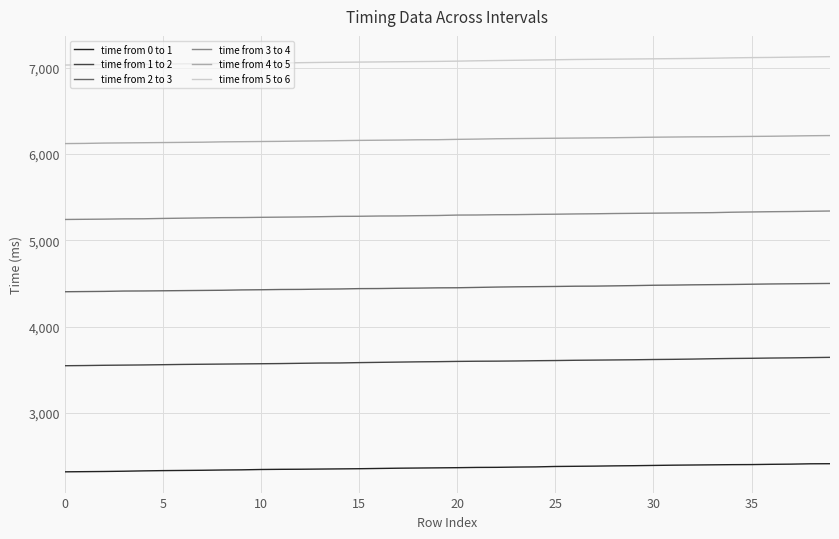

Rank the series by their maximum value, from lowest to highest.

time from 0 to 1, time from 1 to 2, time from 2 to 3, time from 3 to 4, time from 4 to 5, time from 5 to 6